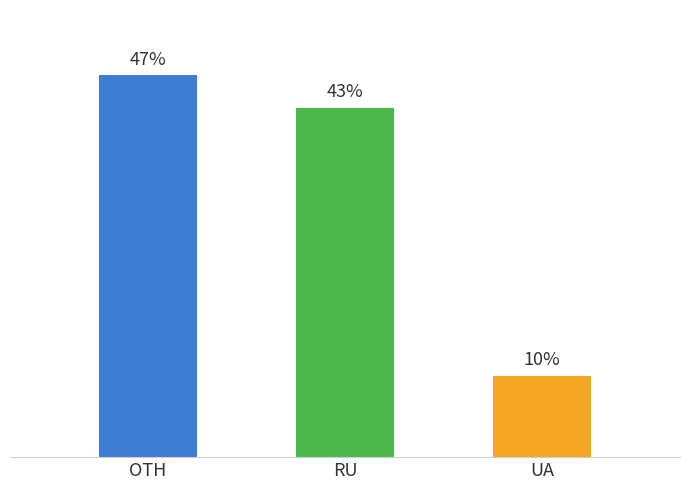

Which category has the highest value across all series?

OTH